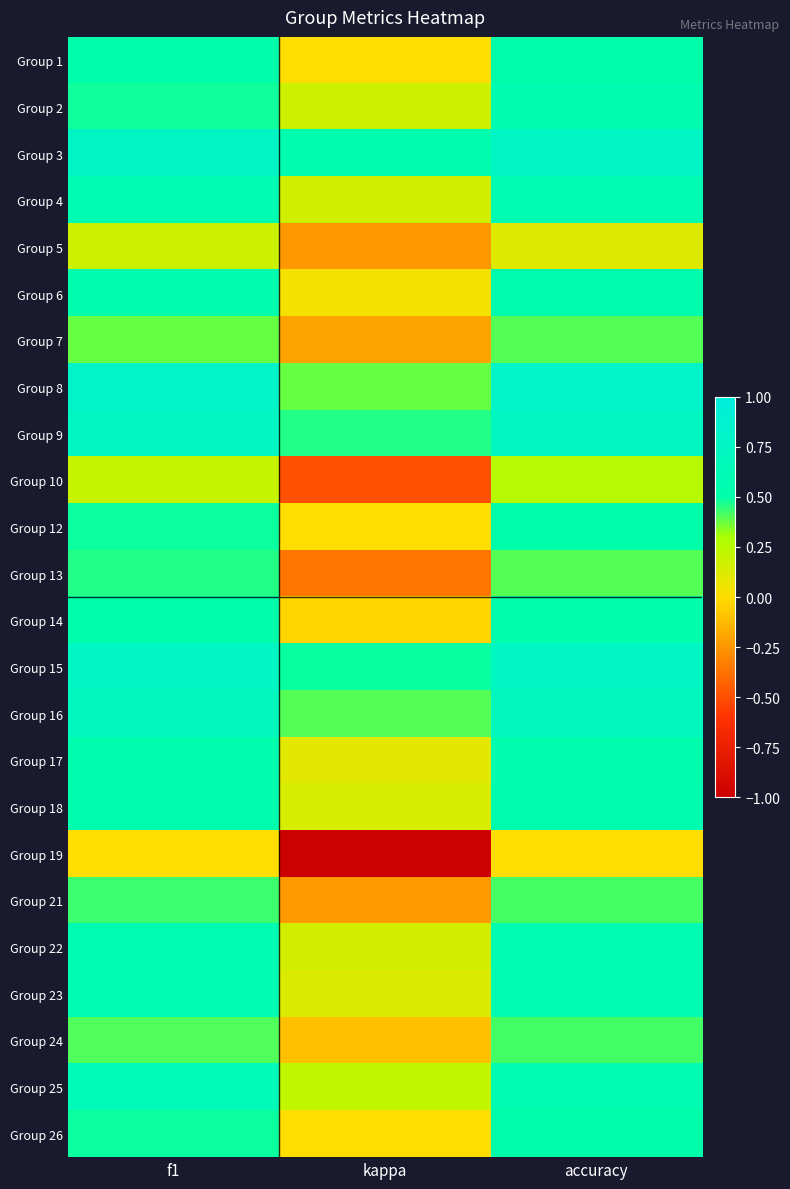

Rank the series at f1 from highest to lowest value.

Group 8, Group 3, Group 15, Group 9, Group 16, Group 25, Group 4, Group 22, Group 23, Group 17, Group 18, Group 6, Group 14, Group 1, Group 12, Group 26, Group 2, Group 13, Group 21, Group 24, Group 7, Group 10, Group 5, Group 19